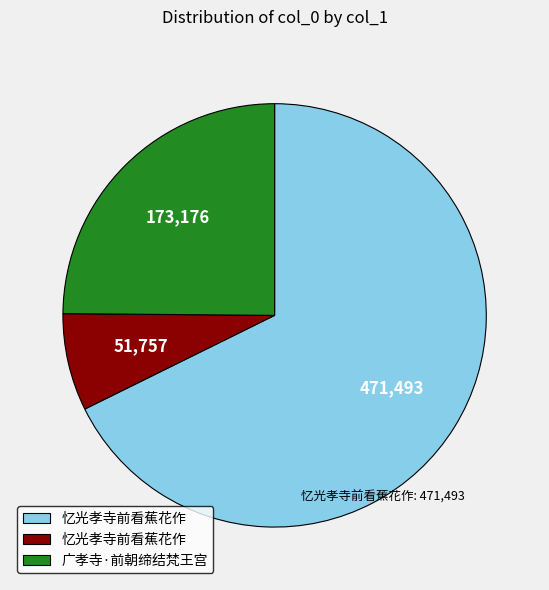

Does any single category account for the majority?

Yes